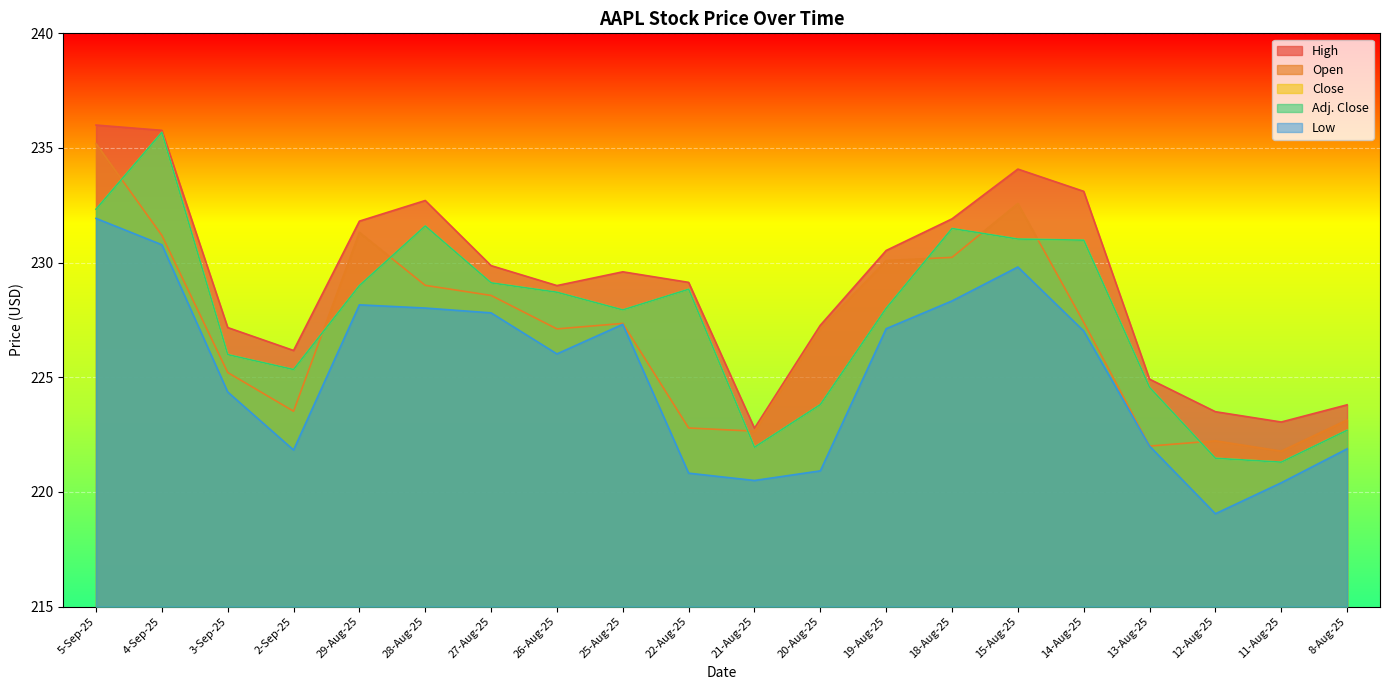

Which category has the lowest value across all series?

12-Aug-25